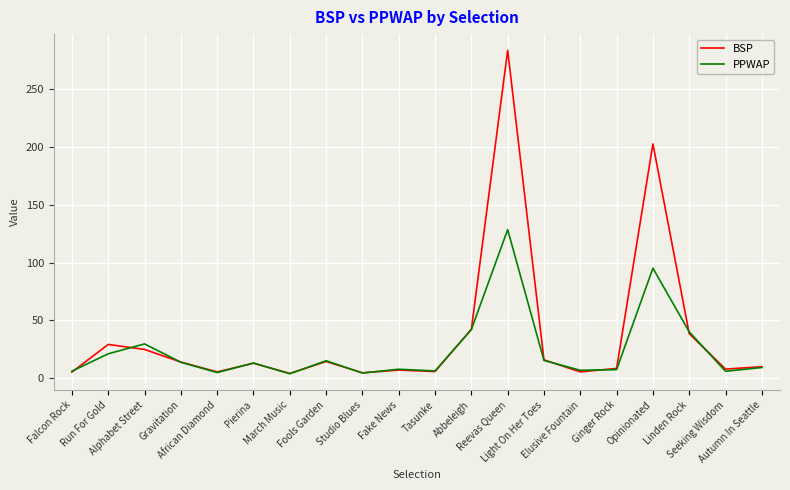

Which series has the largest total across all categories?

BSP